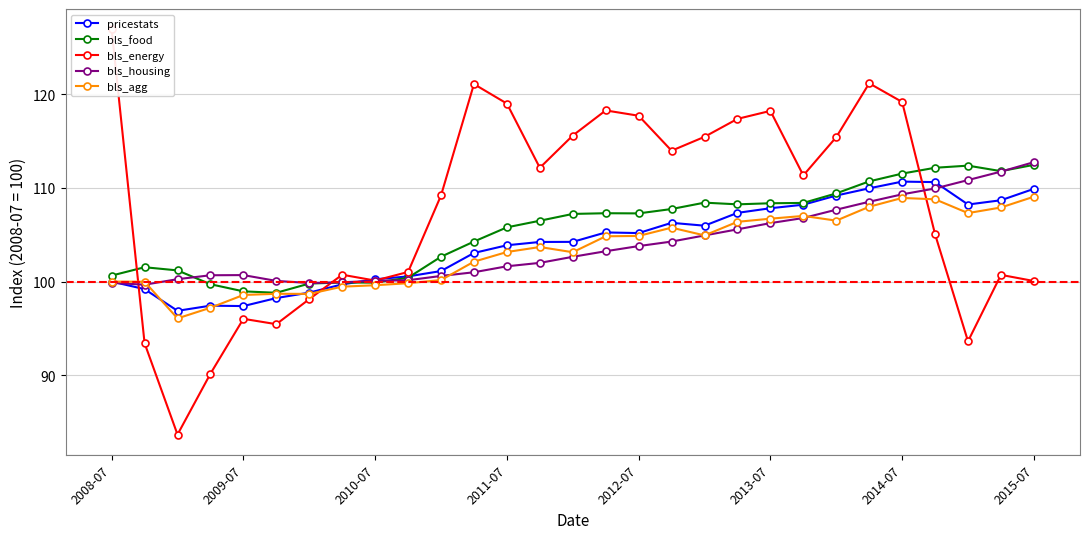

The bls_housing series shows 109.3 at 2014-07. True or false?

True